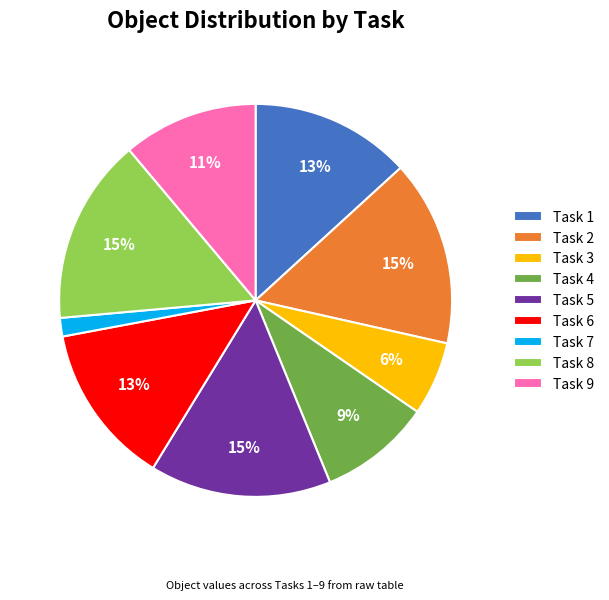

The Task 9 slice represents 1% of the pie. True or false?

False